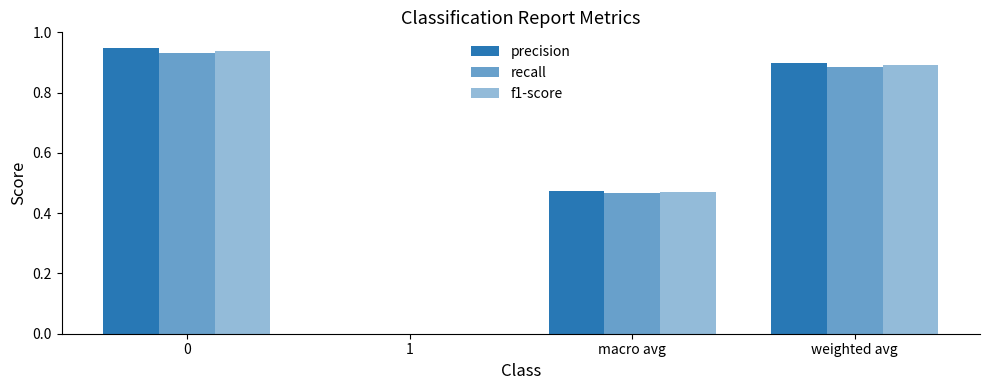

What is the maximum value shown in the chart?

0.9